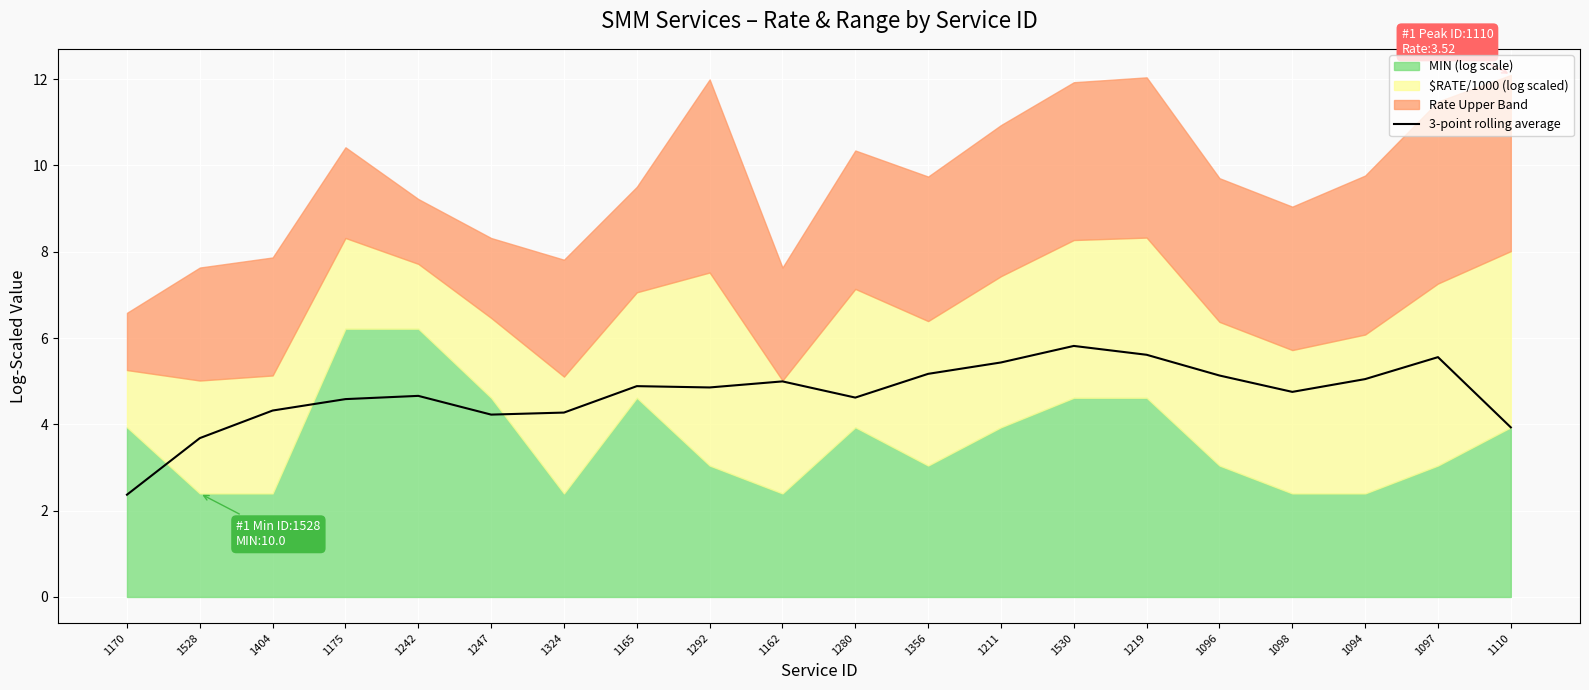

How many interior local peaks (higher than both neighbors) does the data have?

5